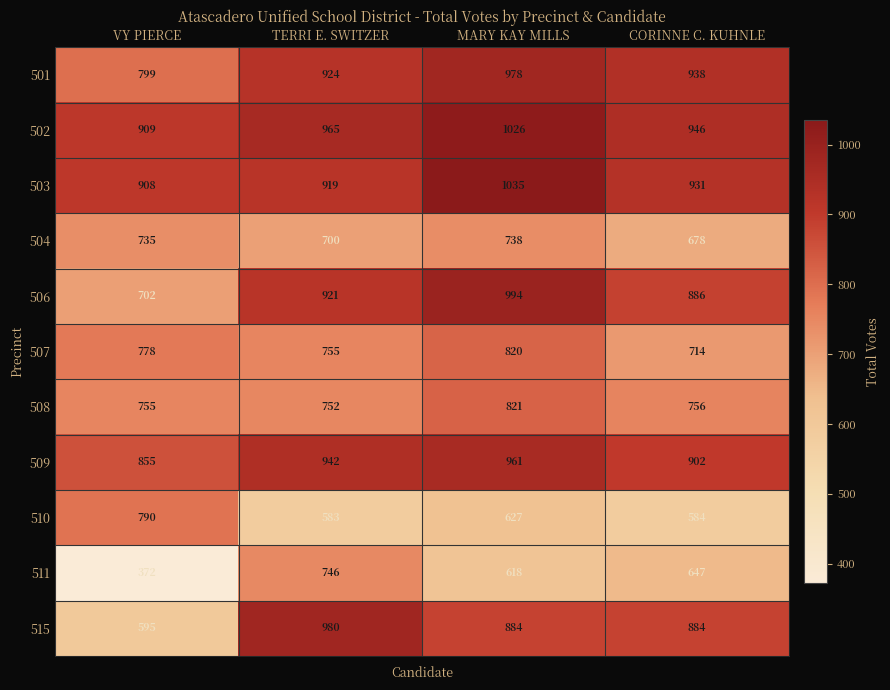

What is the approximate value of 510 at TERRI E. SWITZER, to the nearest 5?

585